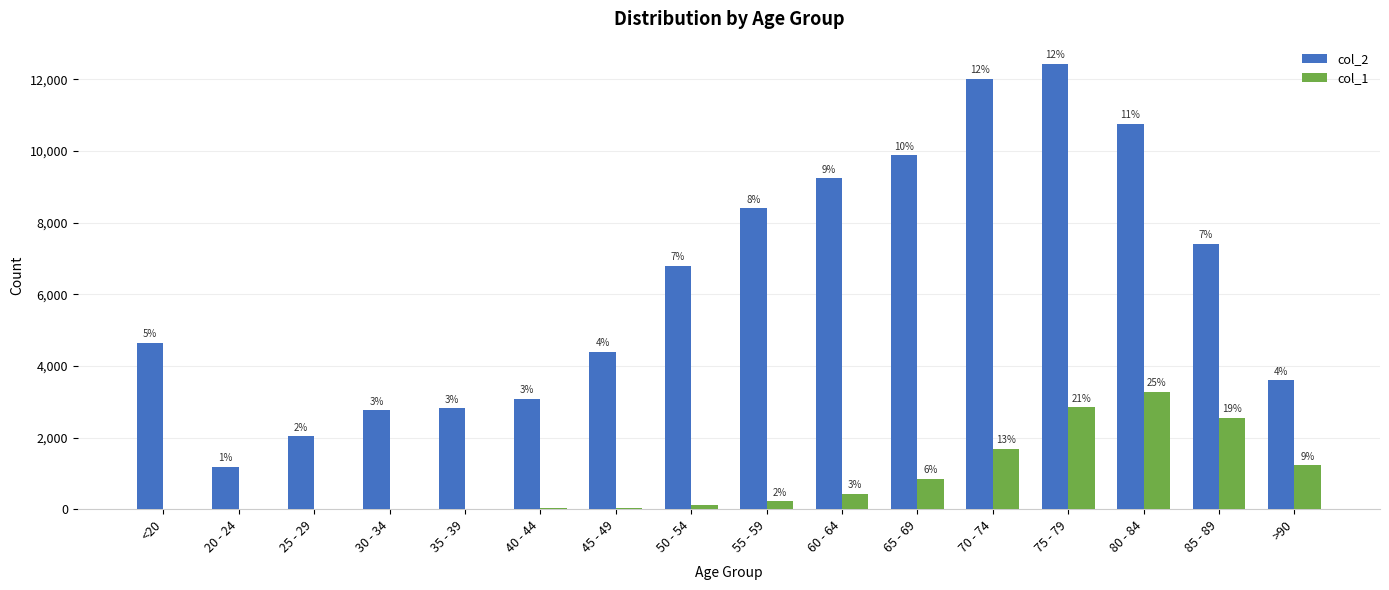

What value does the col_1 series have at 60 - 64, to the nearest 100?

400